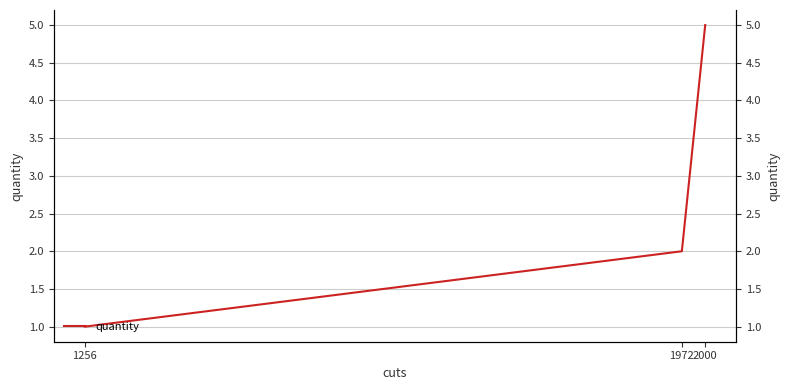

What is the ratio of the value at 2000 to the value at 1972?

2.5